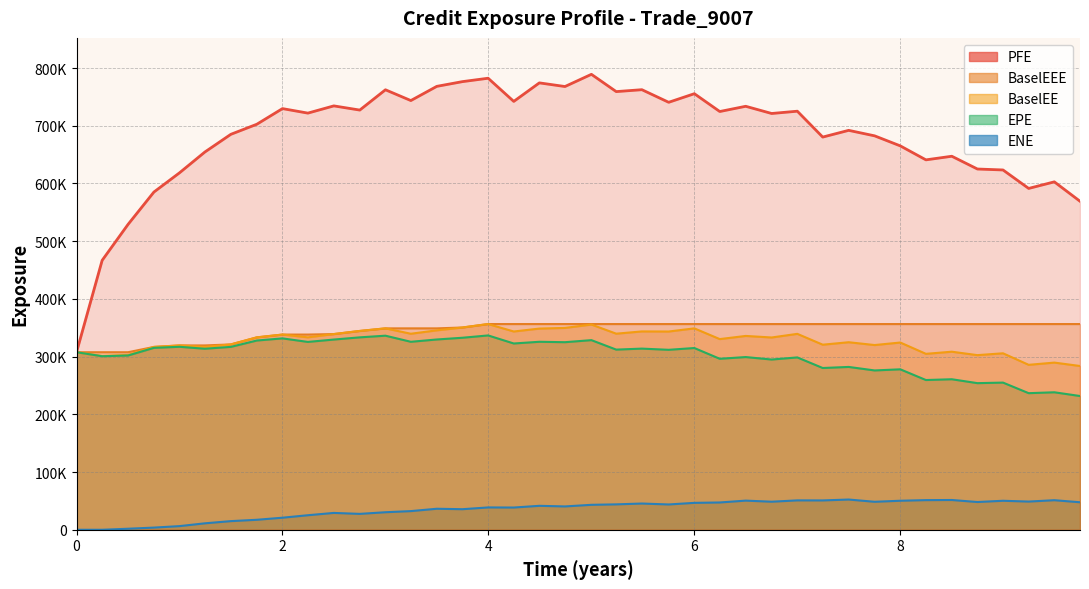

Does the chart have visible grid lines?

Yes